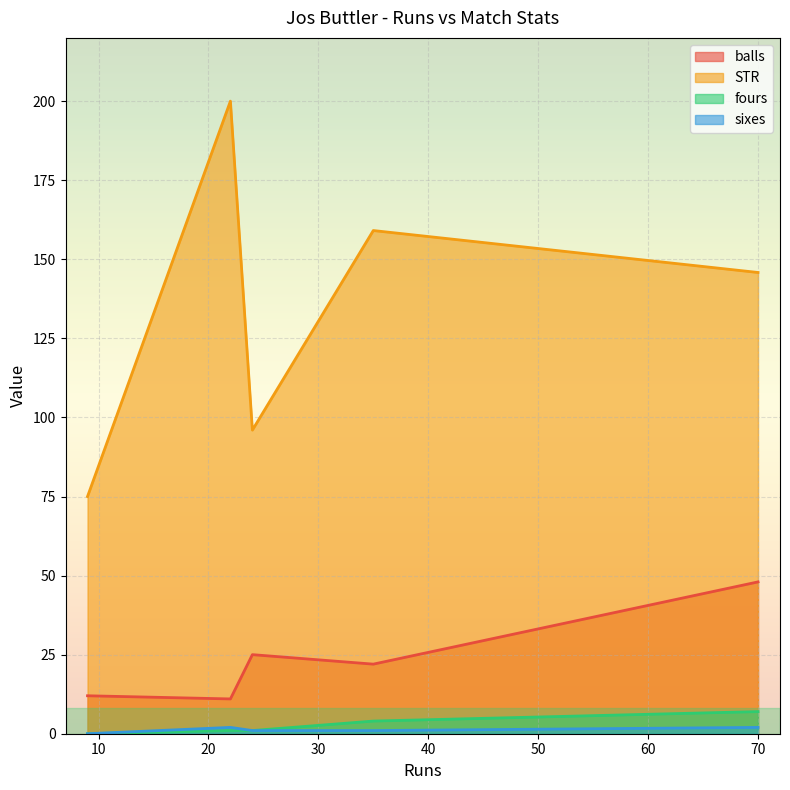

True or false: STR has a value of 49.0 at 70.

False